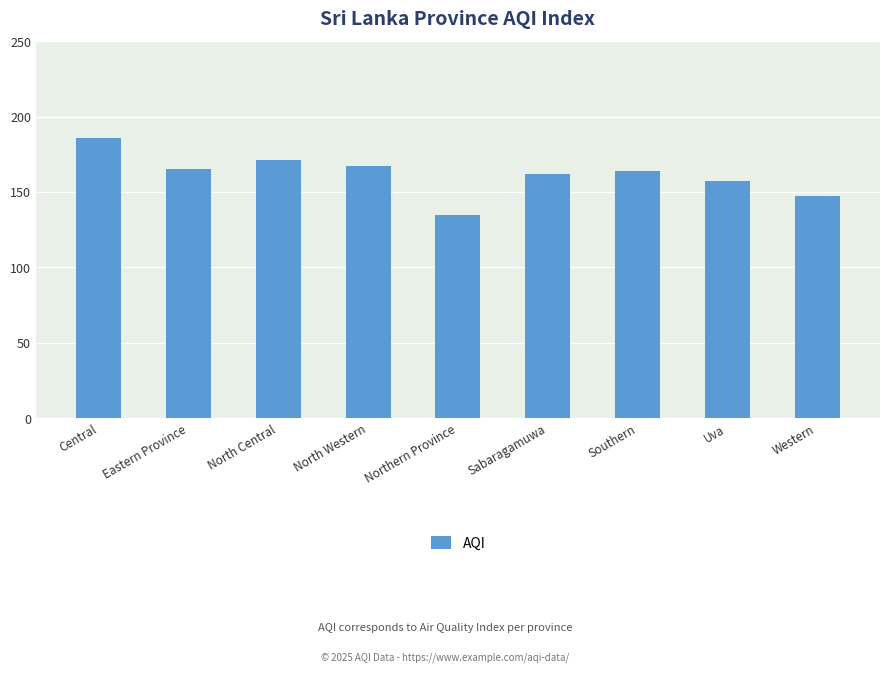

The chart shows a value of 164 at Southern. True or false?

True